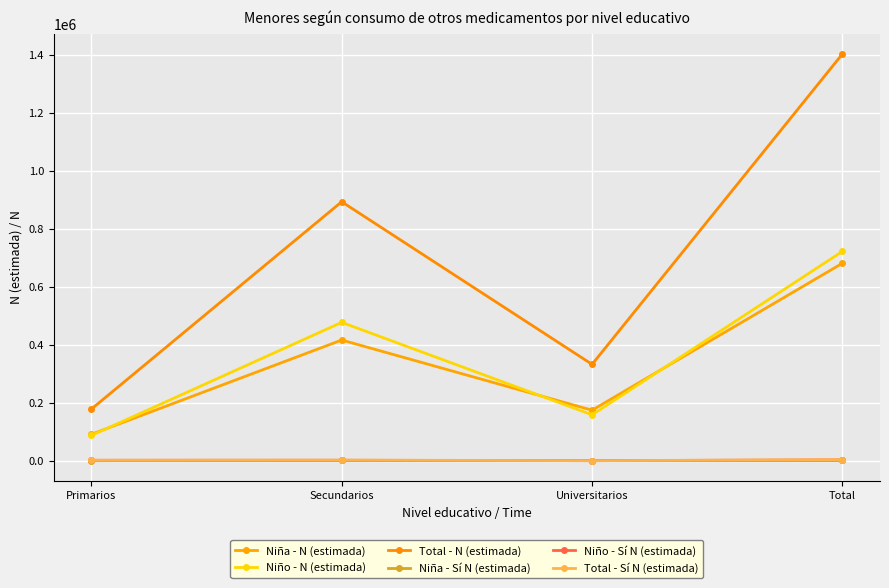

What is the difference between the highest and lowest values at Total?

1402353